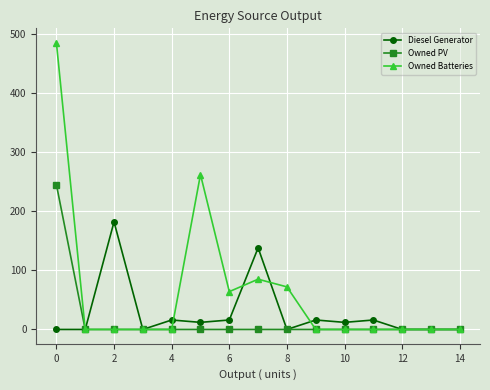

Rank the series by their average value, from highest to lowest.

Owned Batteries, Diesel Generator, Owned PV